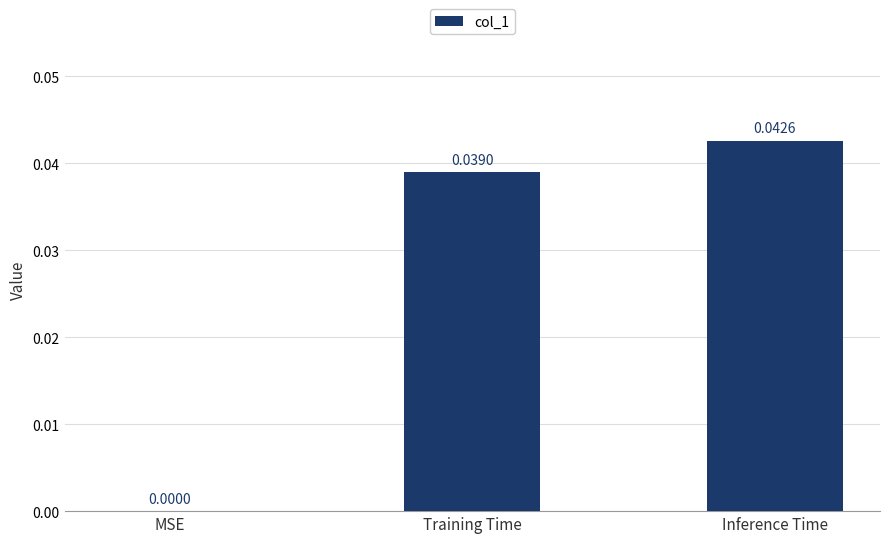

Between Training Time and MSE, which is larger?

Training Time